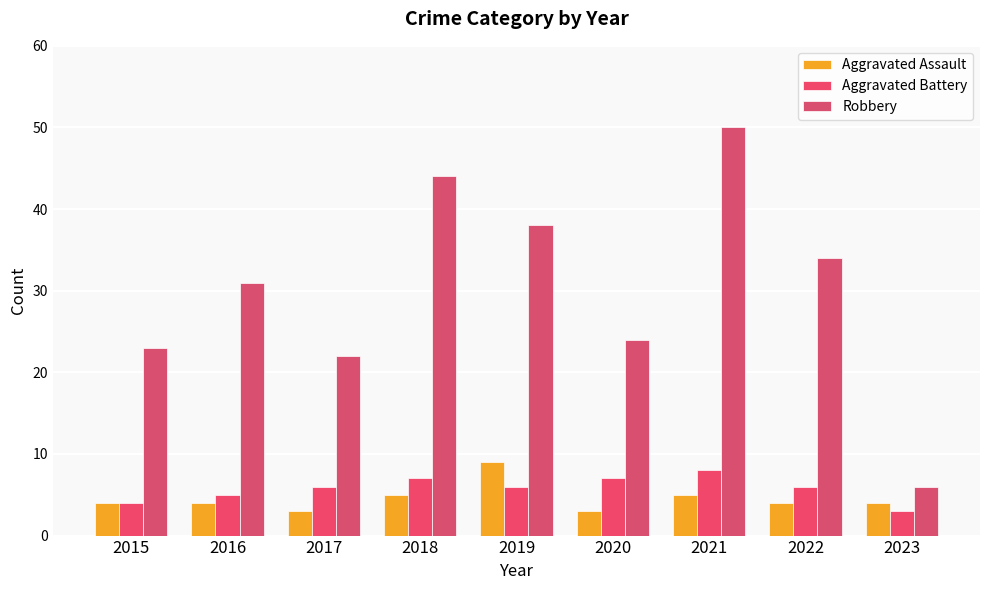

What is the difference between the maximum and minimum values in the Aggravated Assault series?

6